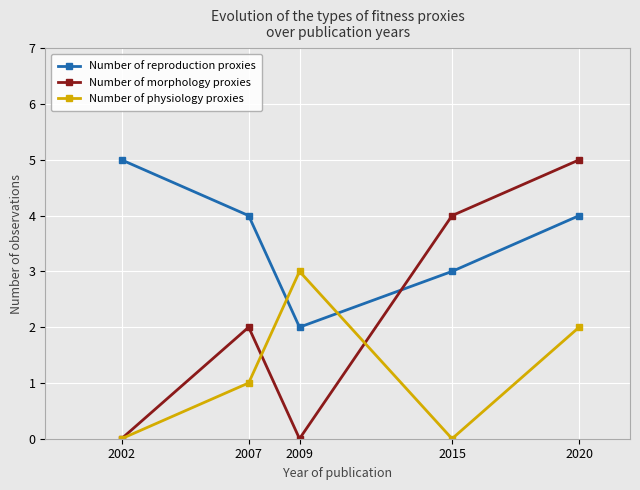

Which category has the highest value in the Number of physiology proxies series?

2009